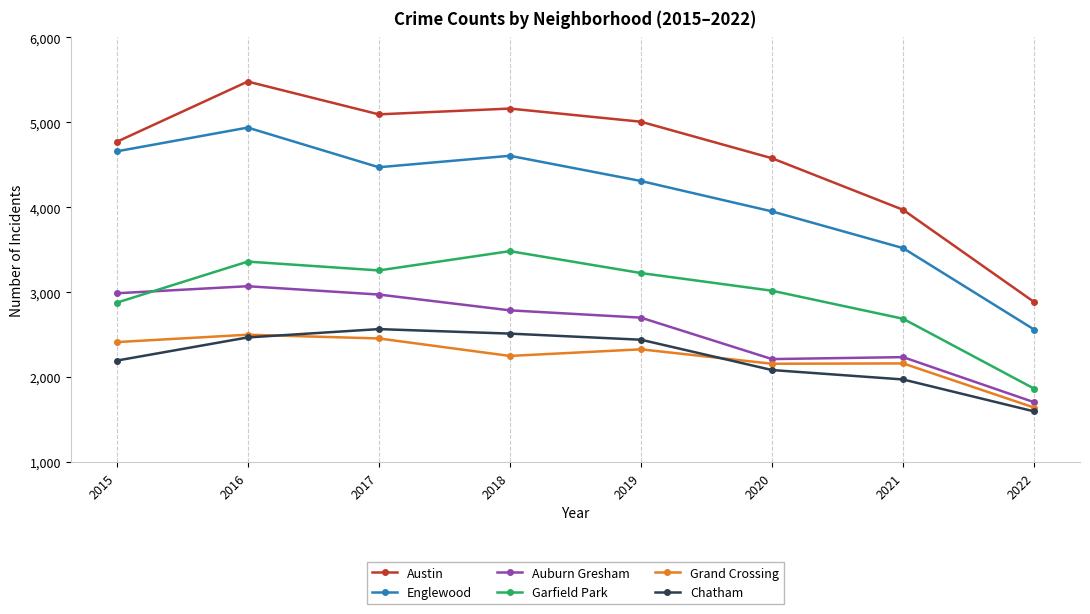

What is the difference between the Garfield Park values at 2020 and 2018?

466